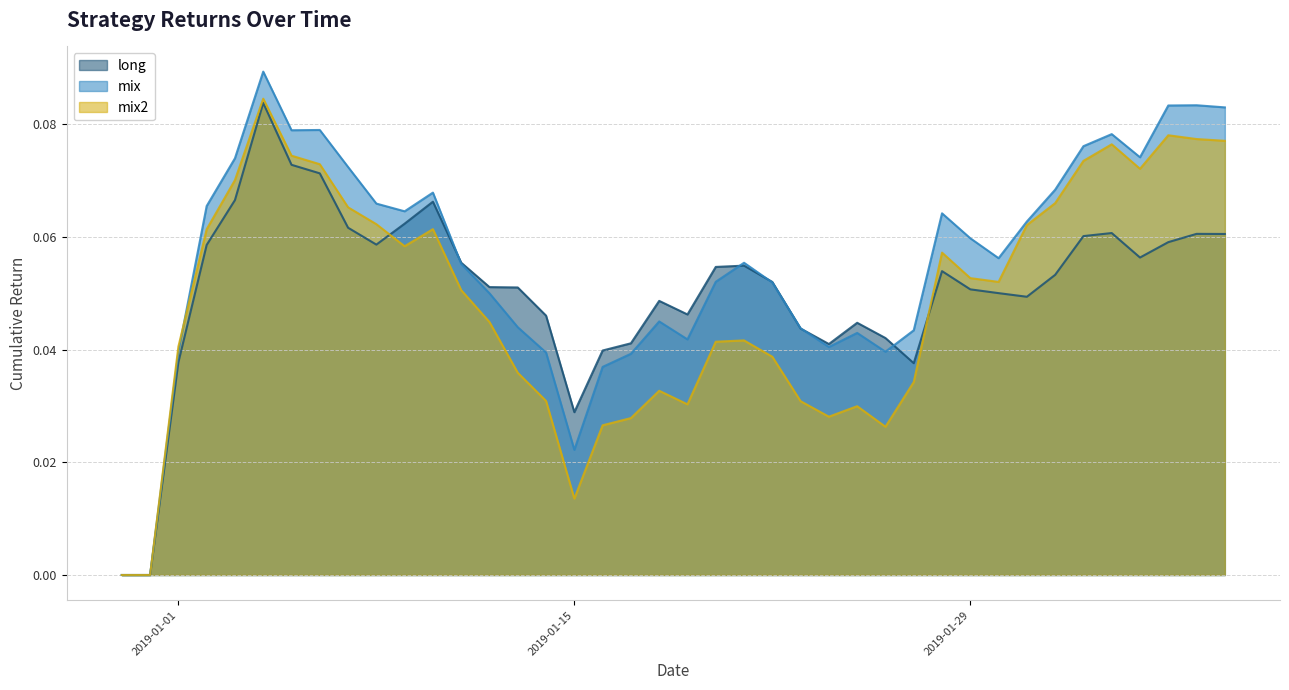

At which category does mix reach its first local peak?

2019-01-04